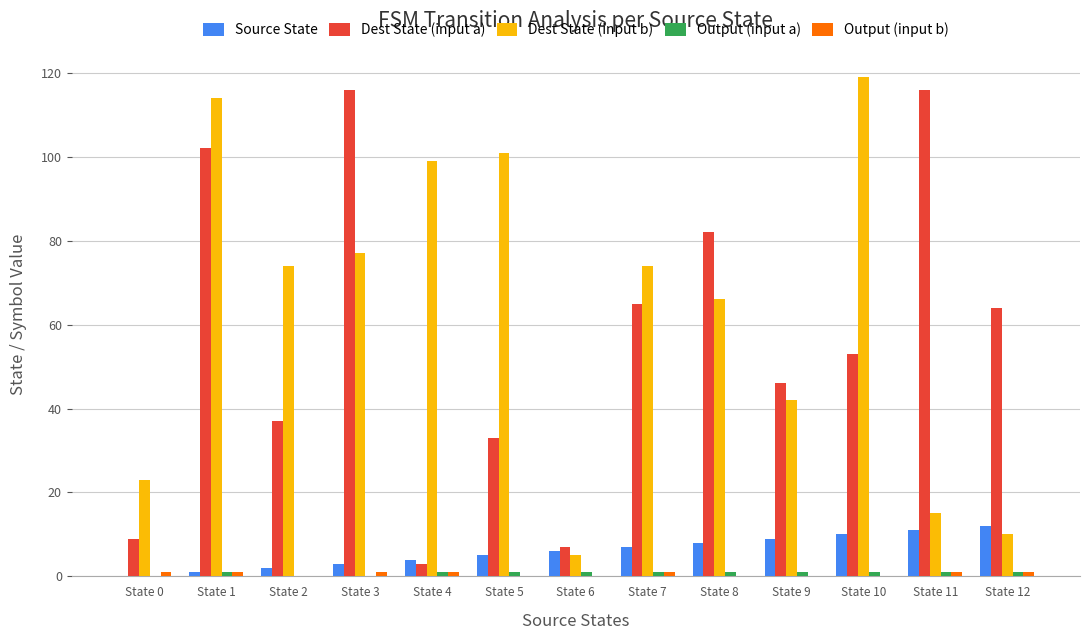

Between State 3 and State 11, which series saw the biggest shift?

Dest State (input b)